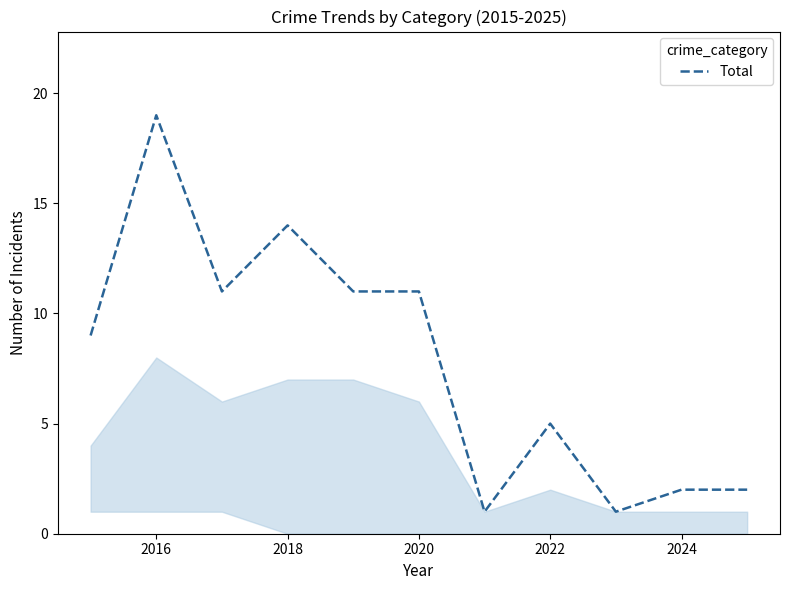

What is the maximum value shown in the chart?

19